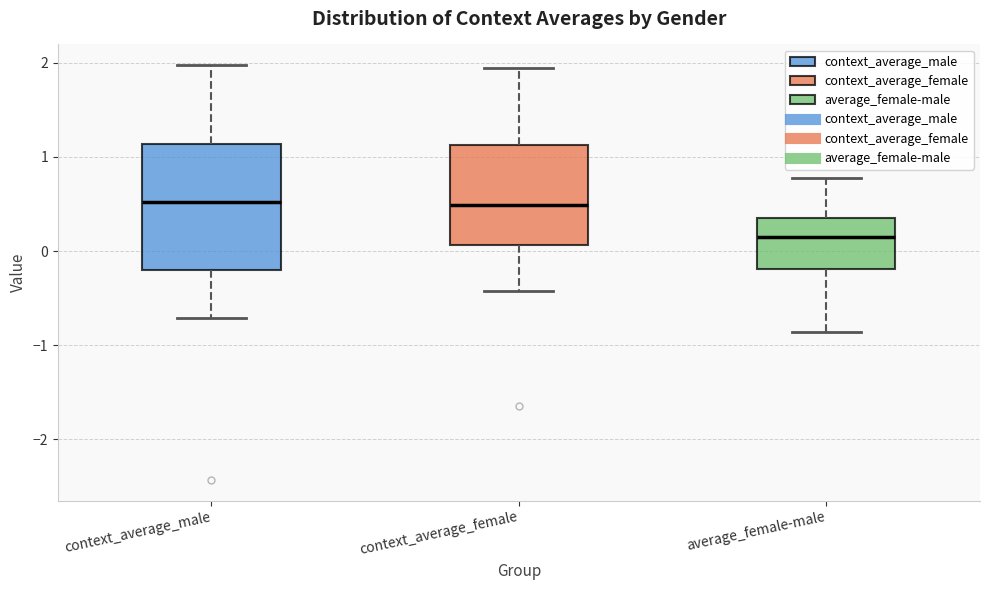

Where is the upper edge of the box for context_average_male on the y-axis? The values are not printed on the chart, so give them approximately, as read against the axis.

1.1